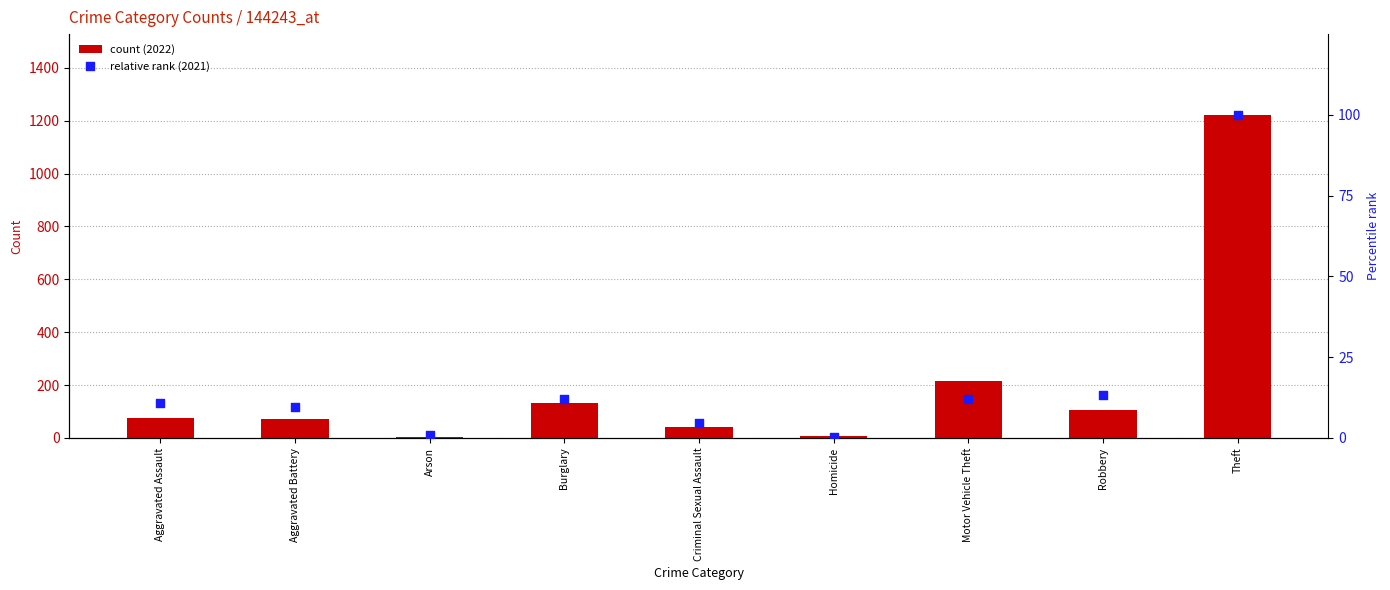

What are all the series names shown in the legend?

count (2022), relative rank (2021)